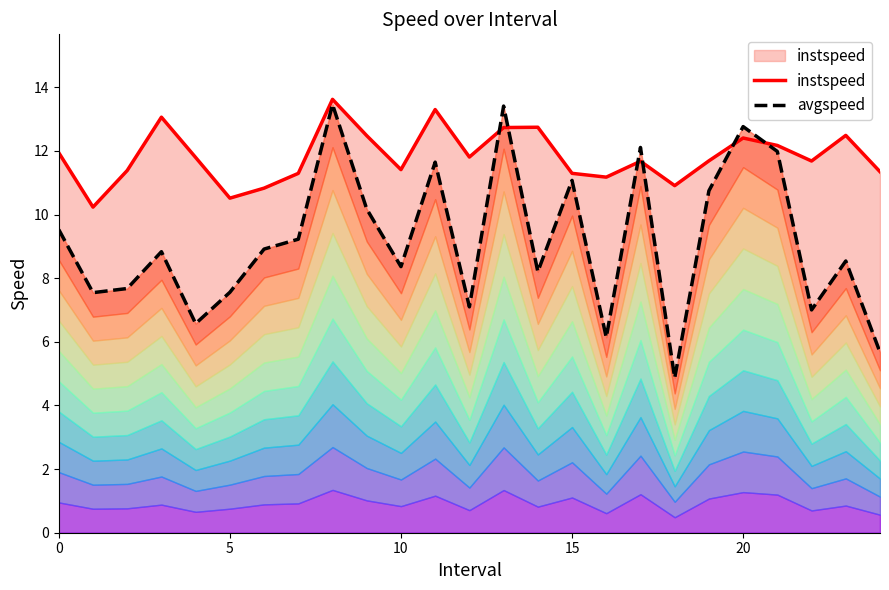

Rank the series by their average value, from highest to lowest.

instspeed, avgspeed